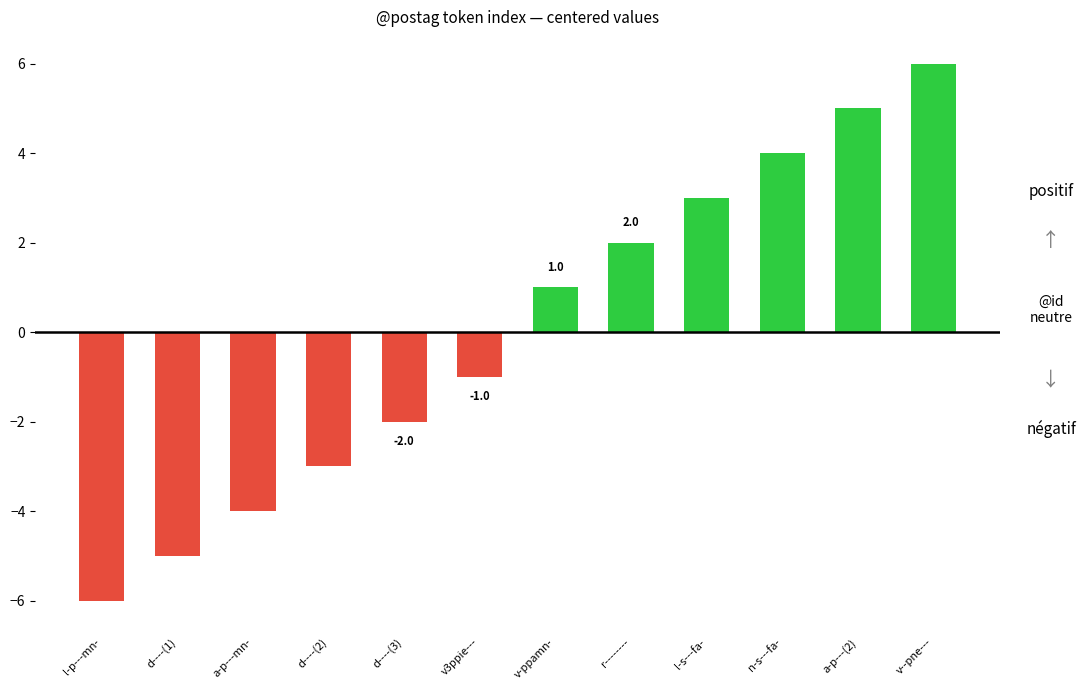

What is the difference between the maximum and minimum values?

12